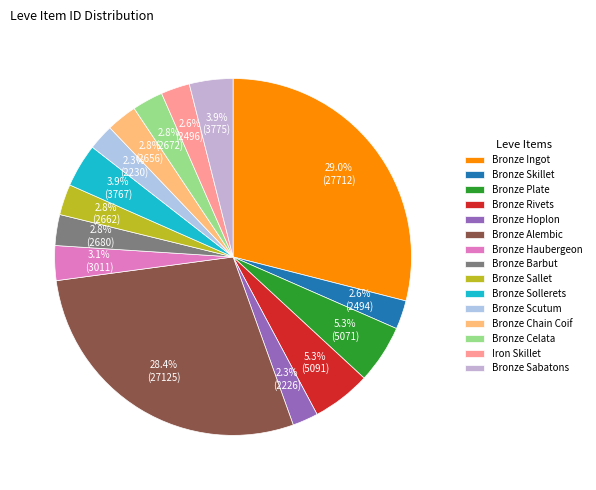

To the nearest percent, what is the difference between the Bronze Sabatons and Bronze Skillet slice percentages?

1%